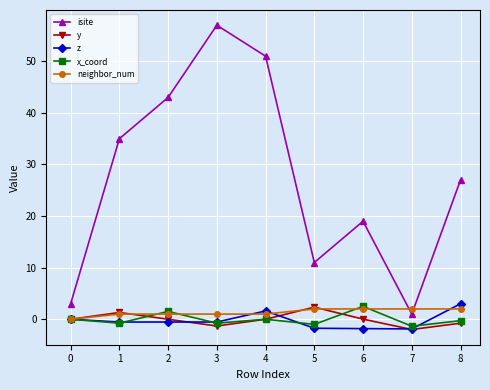

True or false: isite and y cross at least once.

False